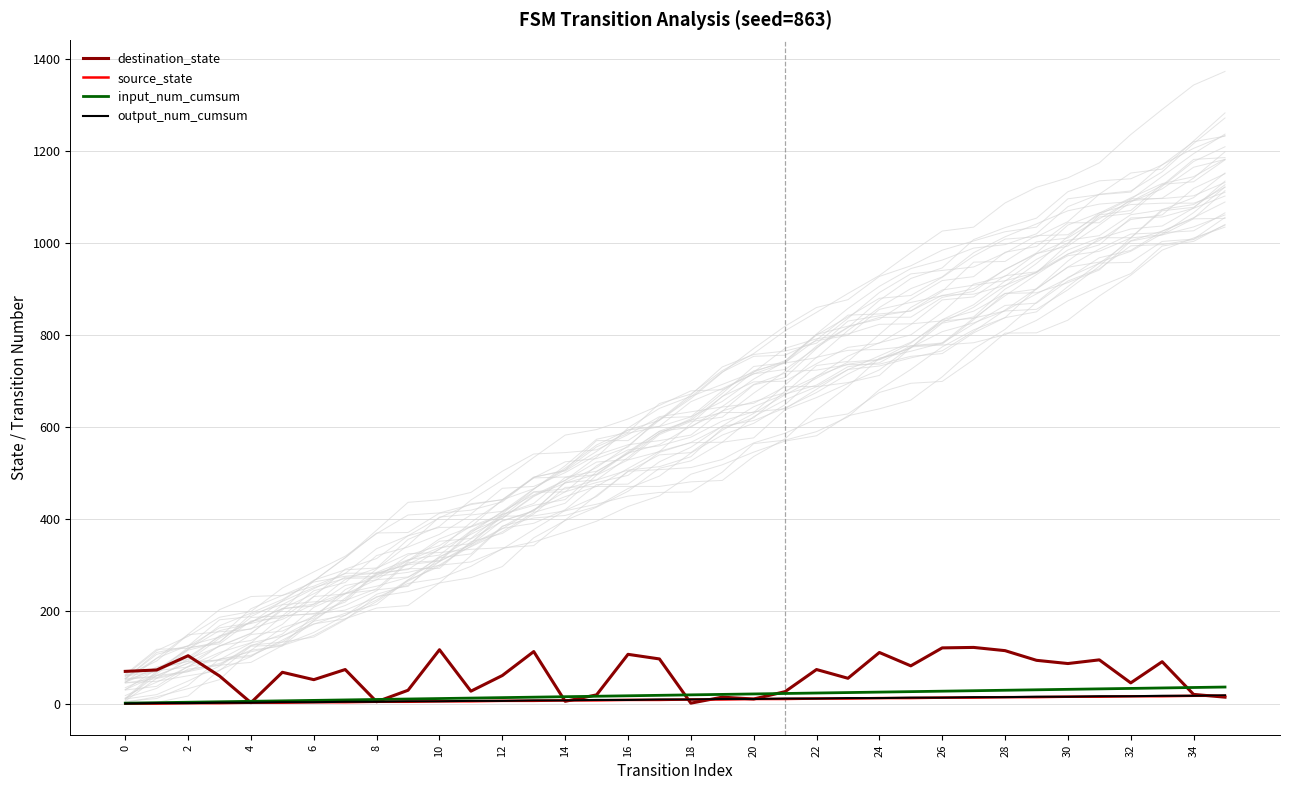

True or false: destination_state has a value of 45 at 32.

True